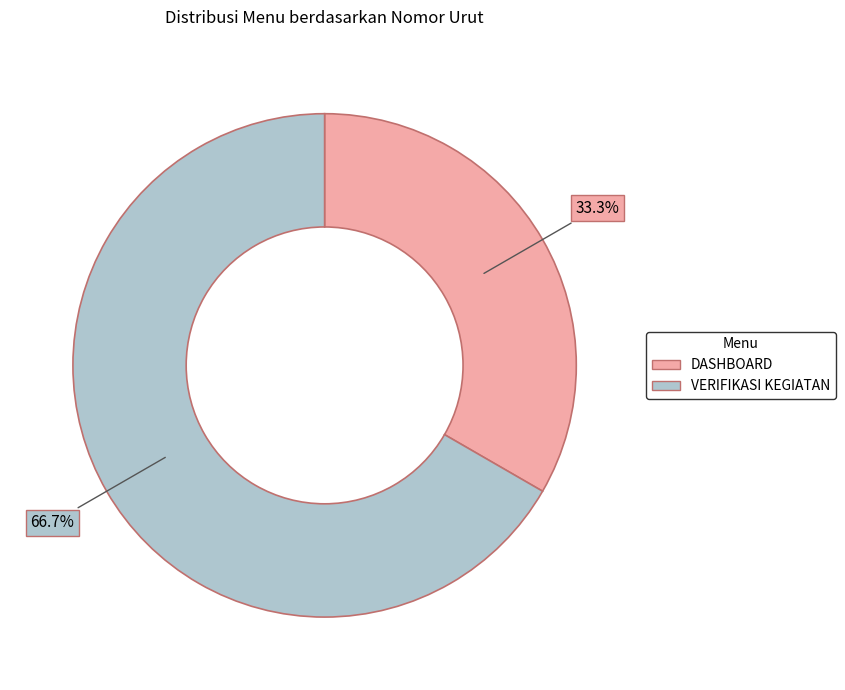

What percentage do VERIFIKASI KEGIATAN and DASHBOARD together represent?

100.0%